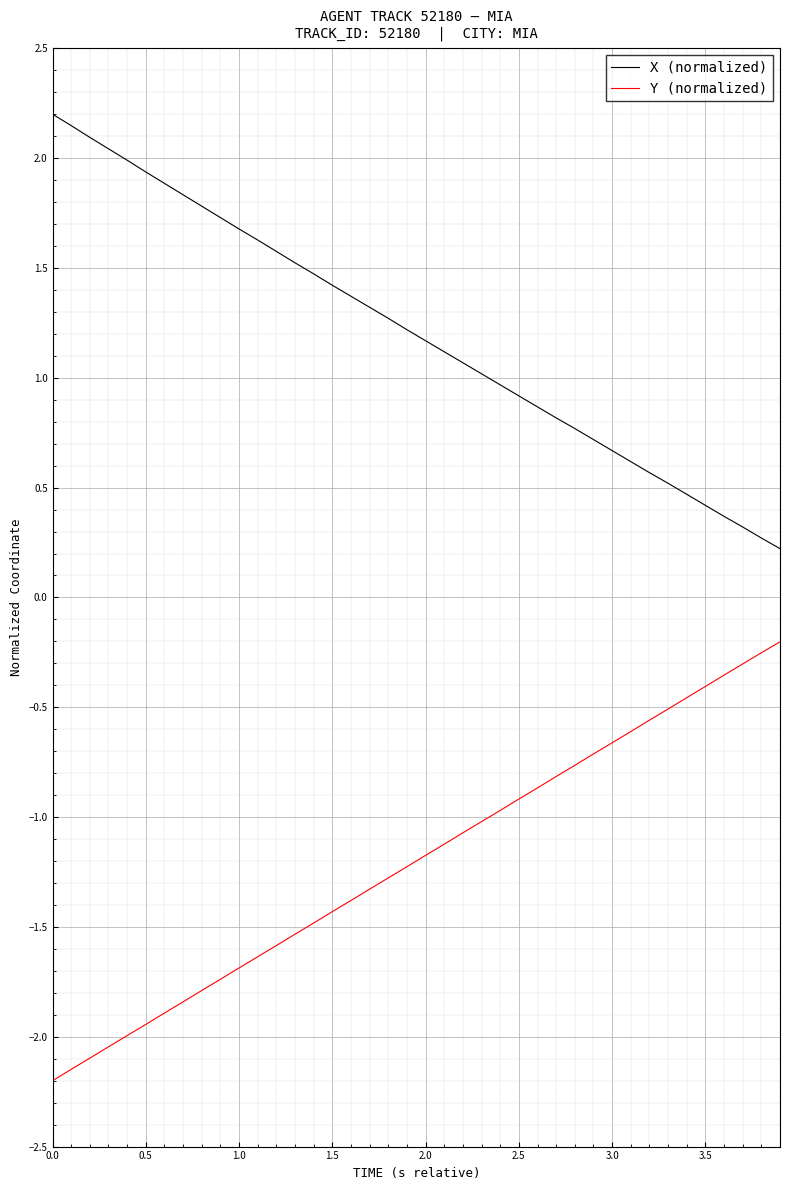

True or false: Y (normalized) has more than 2 points higher than both neighbors.

False